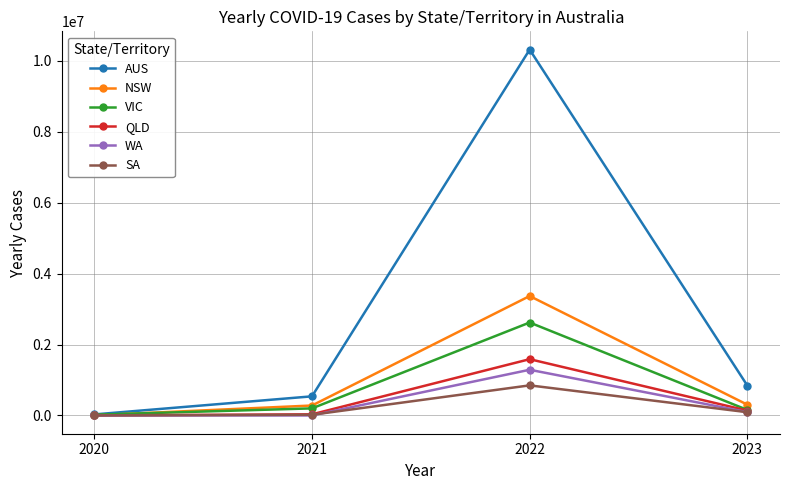

Which series has the widest spread of values?

AUS